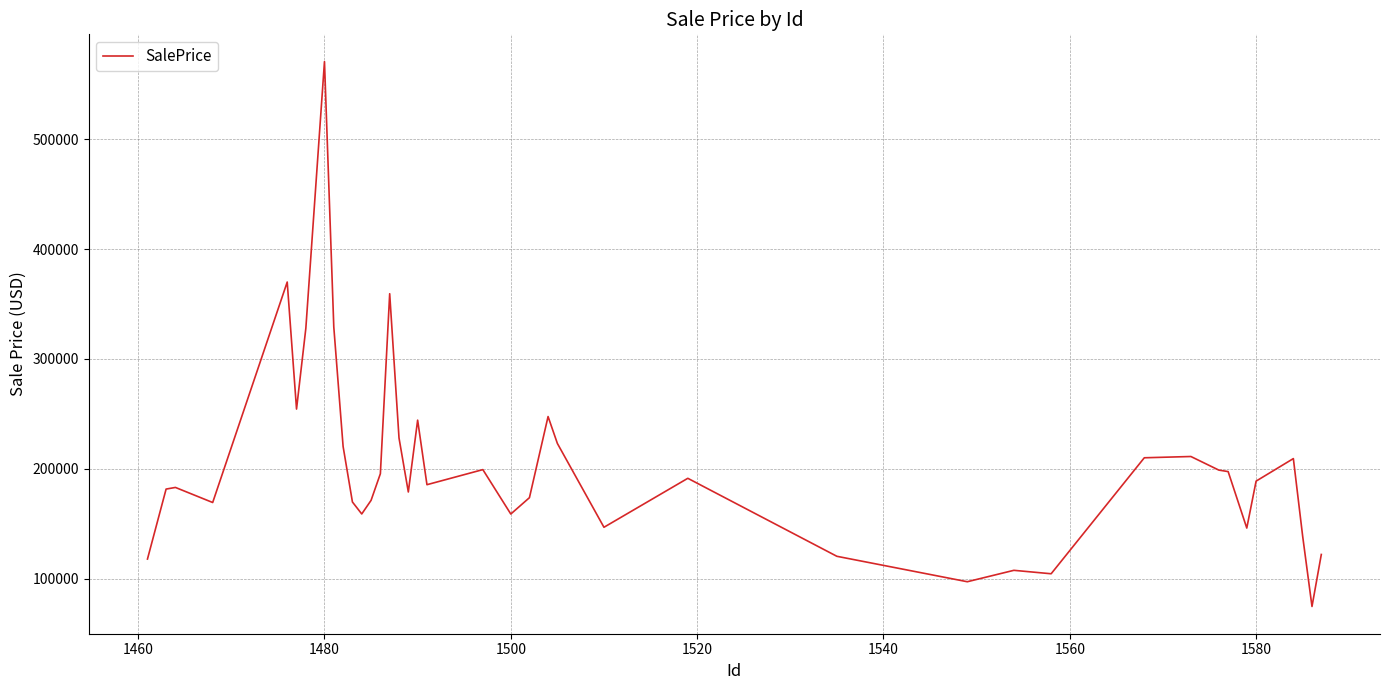

What is the smallest value displayed?

74602.8